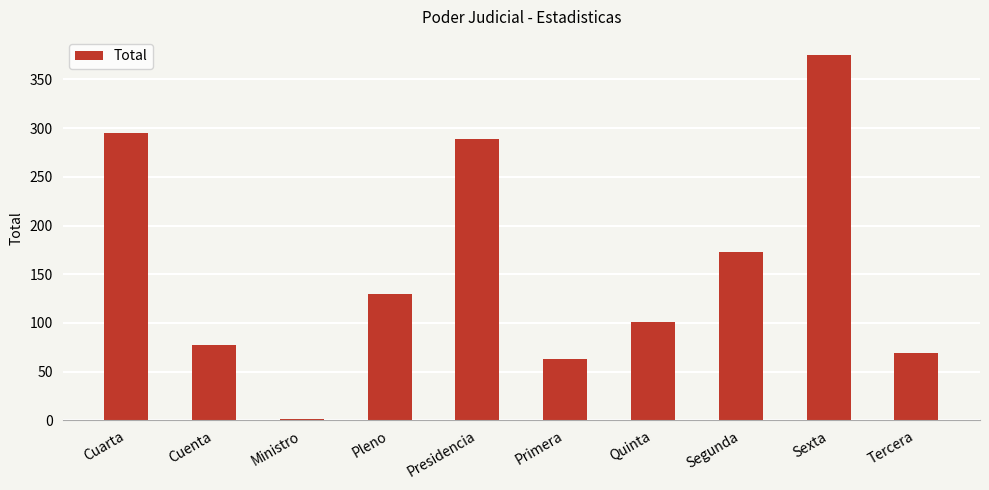

What is the approximate value at Segunda?

173